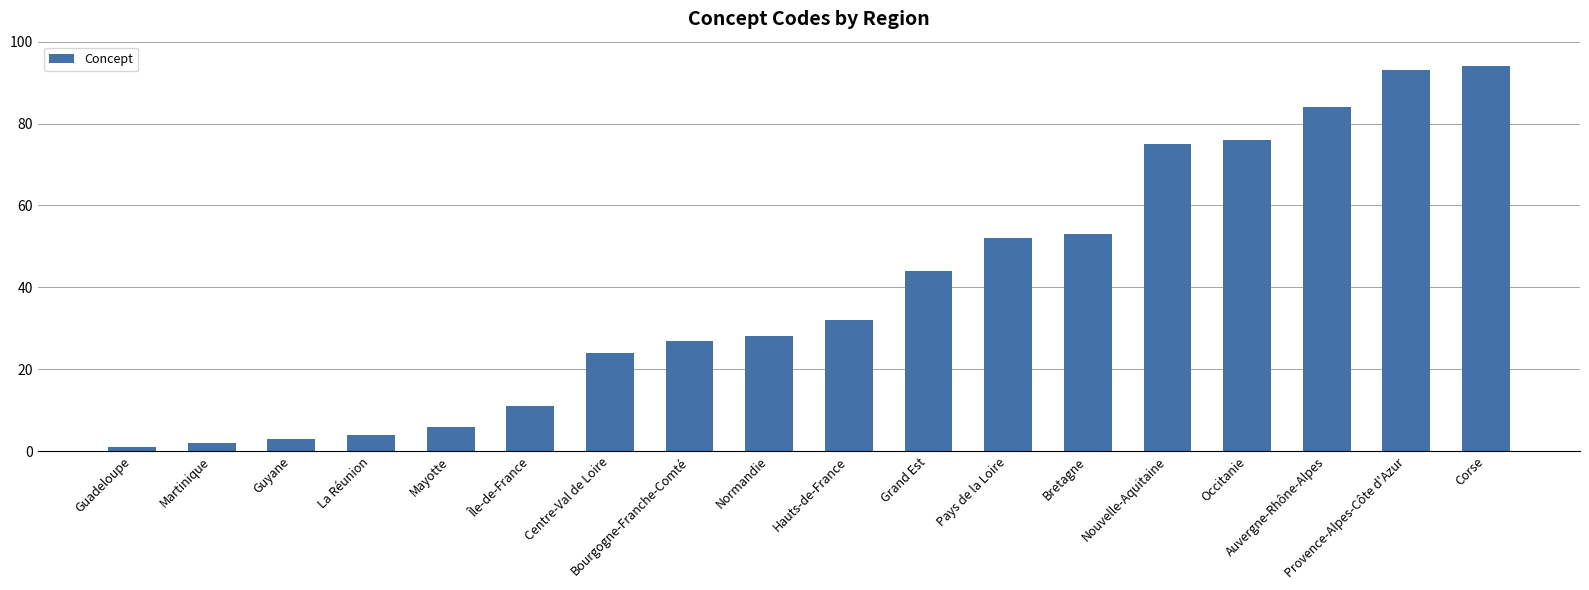

Between Nouvelle-Aquitaine and La Réunion, which is larger?

Nouvelle-Aquitaine